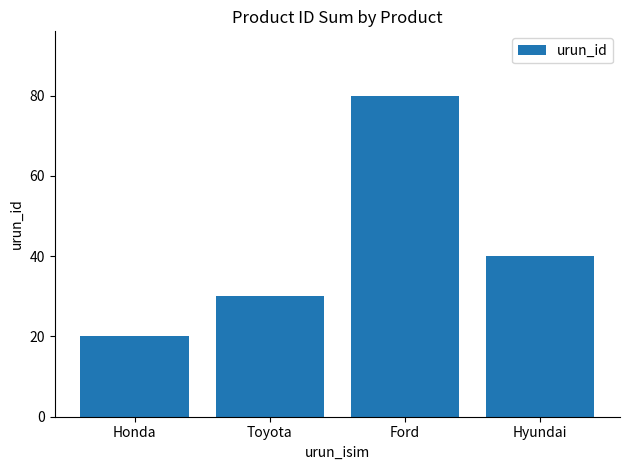

What is the greatest value displayed?

80